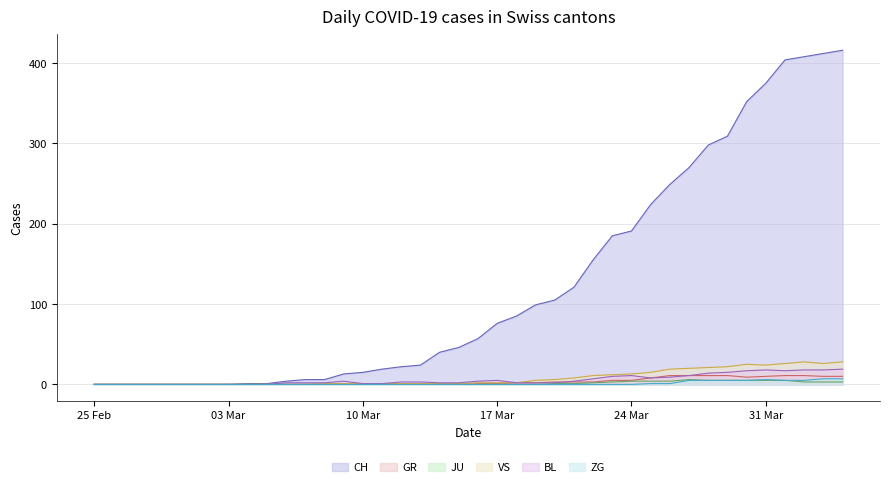

Where is the first local maximum for GR?

2020-03-14